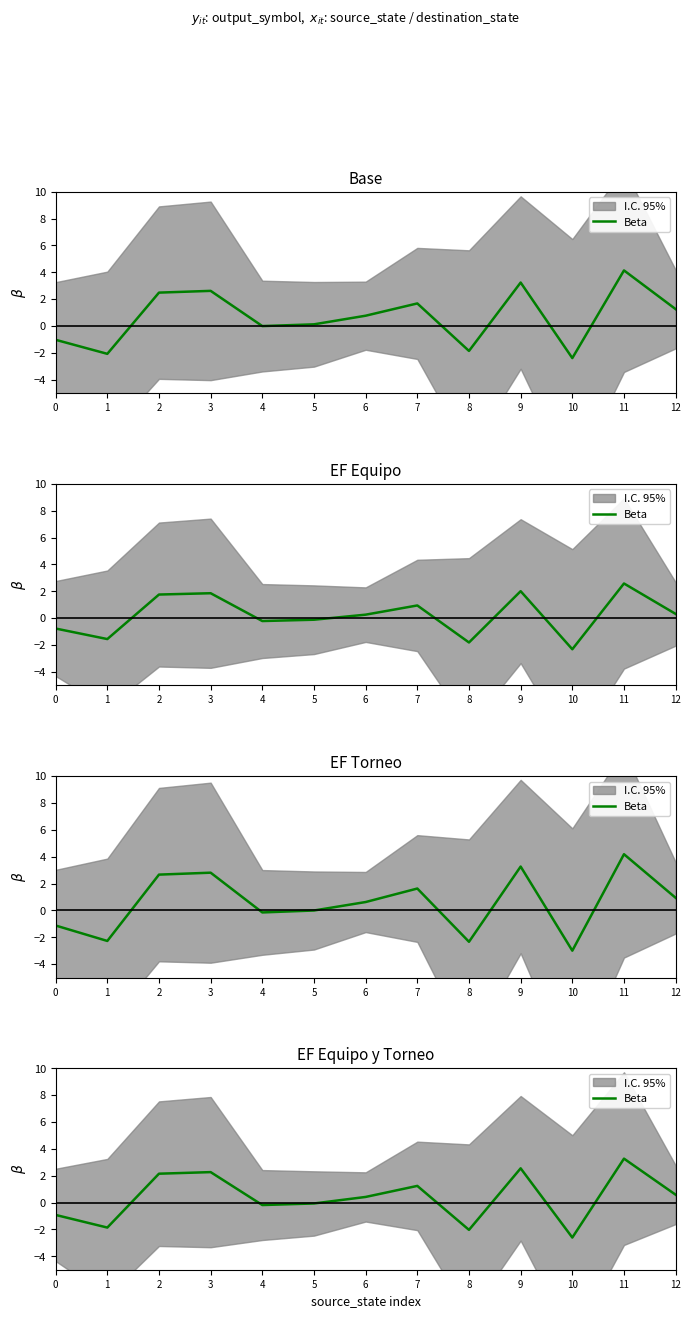

Does the chart display data point markers on the line(s)?

No